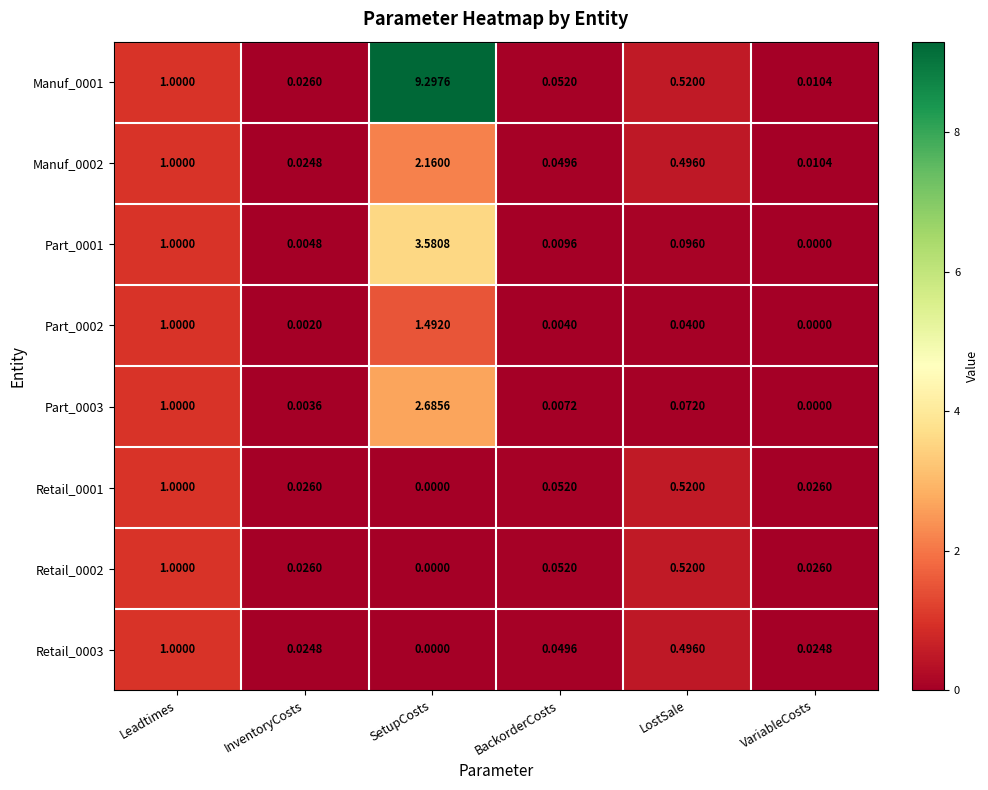

Which series has the largest total across all categories?

Manuf_0001